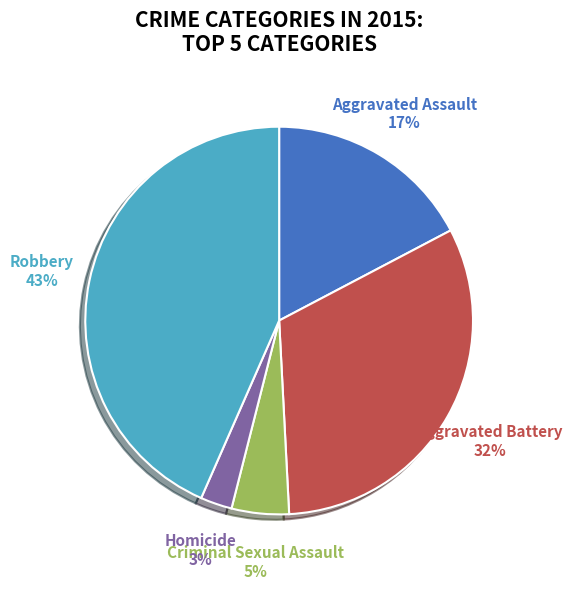

Combined, do Aggravated Assault and Robbery account for over 50%?

Yes